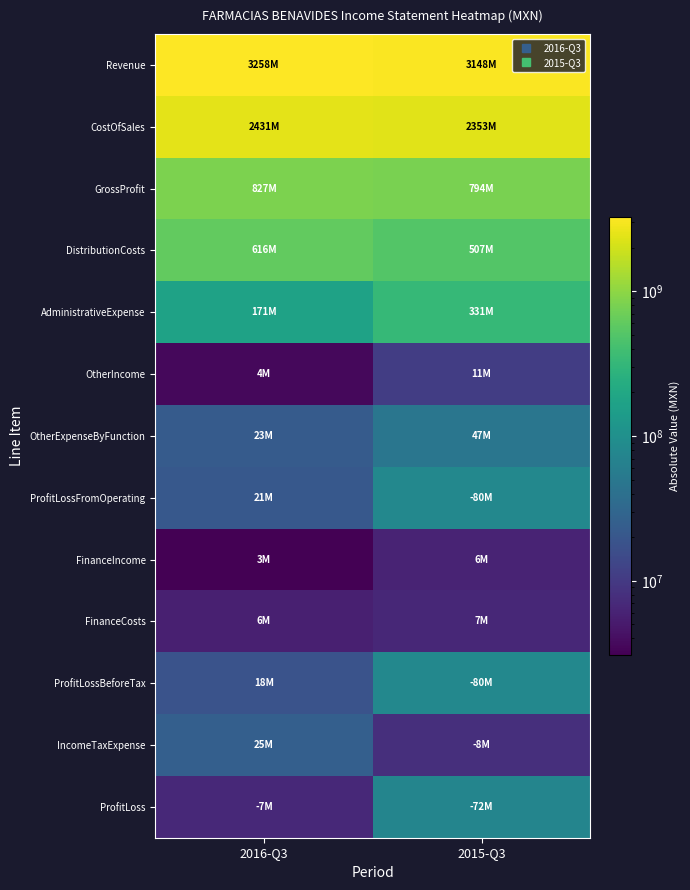

Reading left to right, extract all data points from this chart.

Revenue: 2016-Q3=3258194000	2015-Q3=3147536000
CostOfSales: 2016-Q3=2431419000	2015-Q3=2353350000
GrossProfit: 2016-Q3=826775000	2015-Q3=794186000
DistributionCosts: 2016-Q3=615757000	2015-Q3=506508000
AdministrativeExpense: 2016-Q3=171037000	2015-Q3=331076000
OtherIncome: 2016-Q3=3577000	2015-Q3=10906000
OtherExpenseByFunction: 2016-Q3=22589000	2015-Q3=47418000
ProfitLossFromOperating: 2016-Q3=20969000	2015-Q3=79910000
FinanceIncome: 2016-Q3=3083000	2015-Q3=6225000
FinanceCosts: 2016-Q3=5761000	2015-Q3=6694000
ProfitLossBeforeTax: 2016-Q3=18291000	2015-Q3=80379000
IncomeTaxExpense: 2016-Q3=25212000	2015-Q3=7927000
ProfitLoss: 2016-Q3=6921000	2015-Q3=72452000